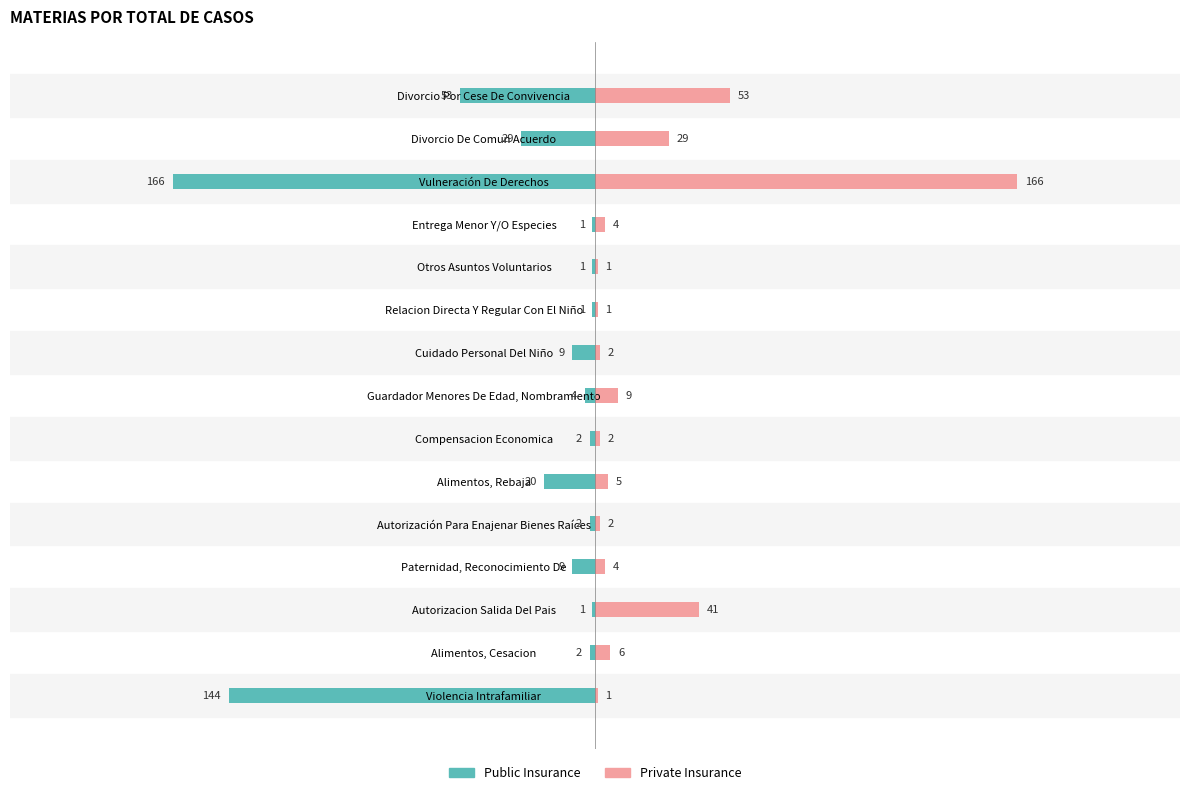

Reading right to left, transcribe all the data shown in this chart.

Public Insurance: -53	-29	-166	-1	-1	-1	-9	-4	-2	-20	-2	-9	-1	-2	-144
Private Insurance: 53	29	166	4	1	1	2	9	2	5	2	4	41	6	1